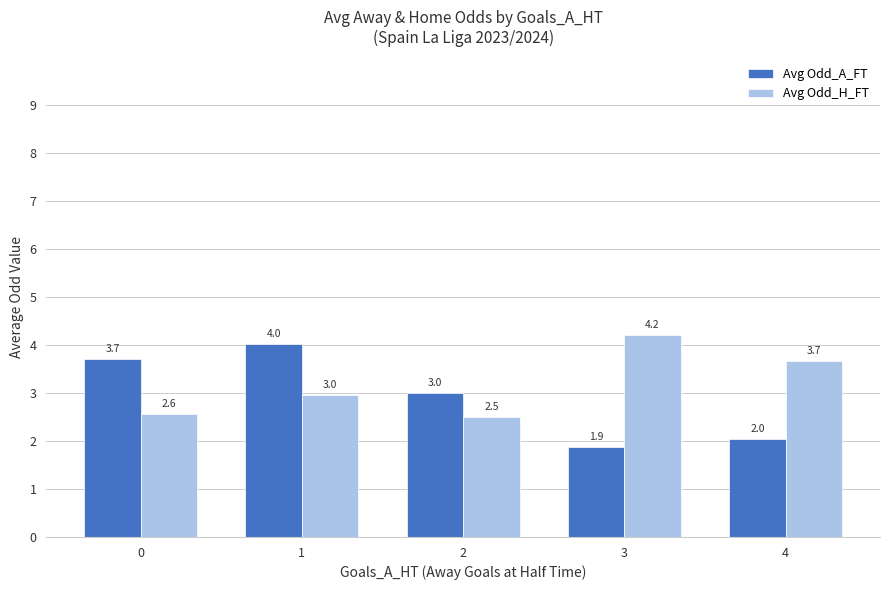

At which label does Avg Odd_A_FT reach its minimum?

3